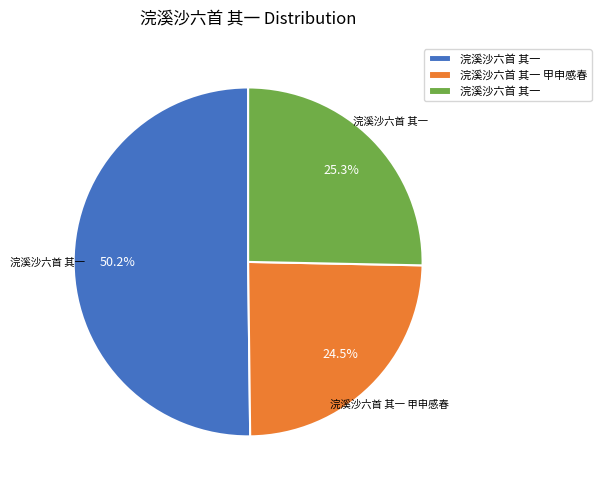

Does any single category account for the majority?

Yes